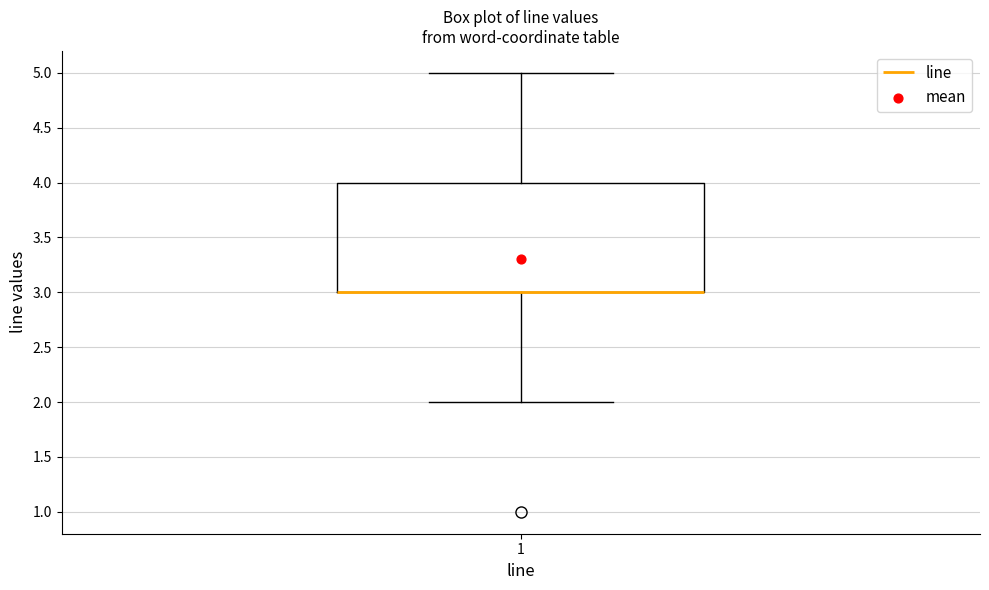

Where is the lower edge of the box at x = 1 on the y-axis? The values are not printed on the chart, so give them approximately, as read against the axis.

3